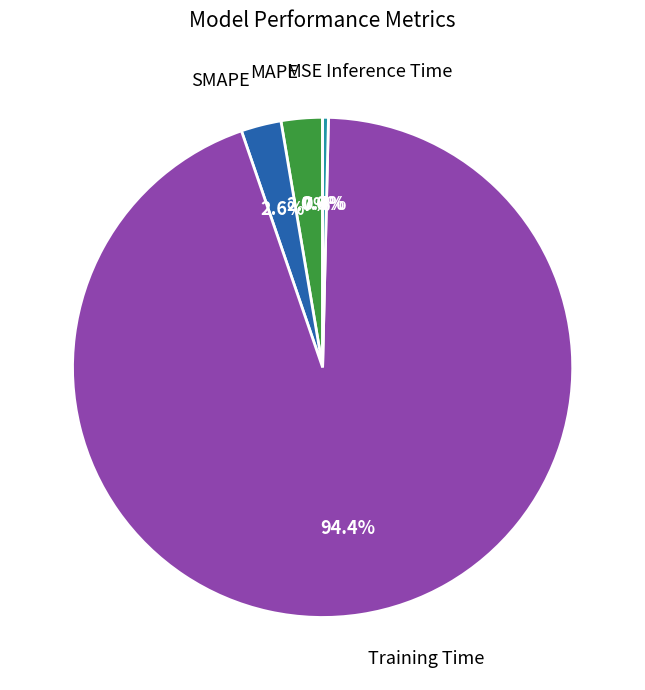

Is there any slice that represents more than half of the pie?

Yes